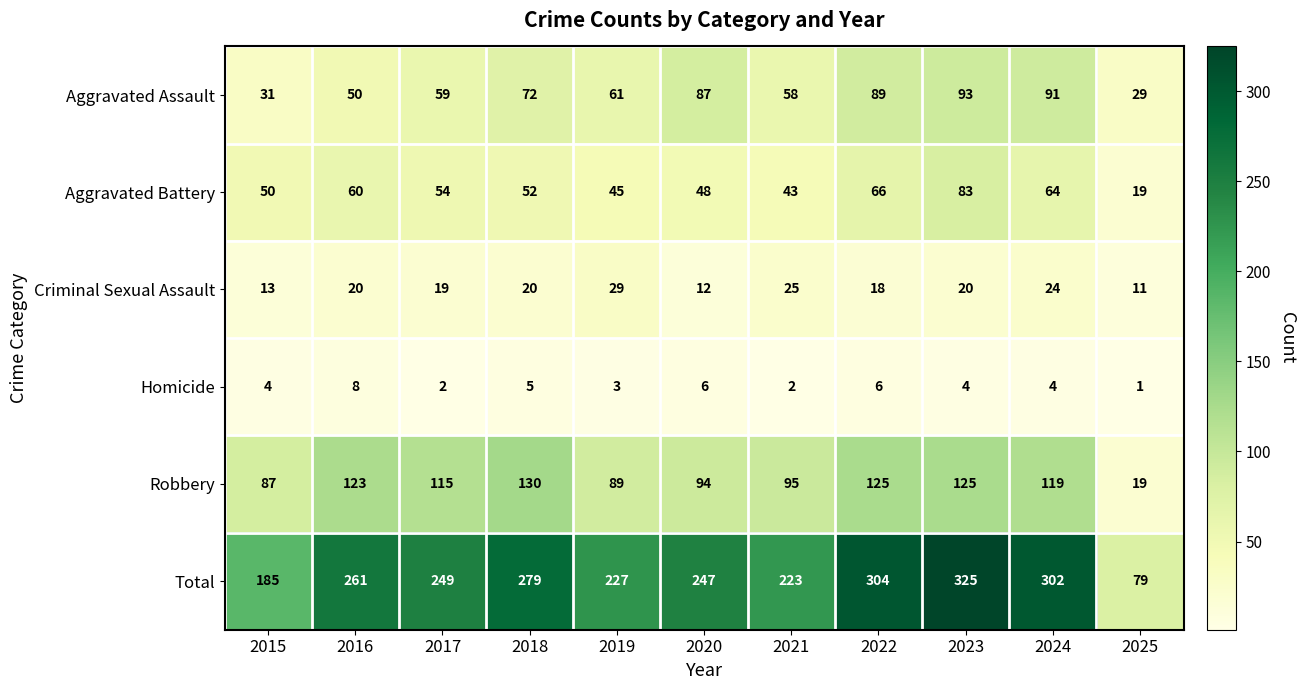

What is the smallest value displayed?

1